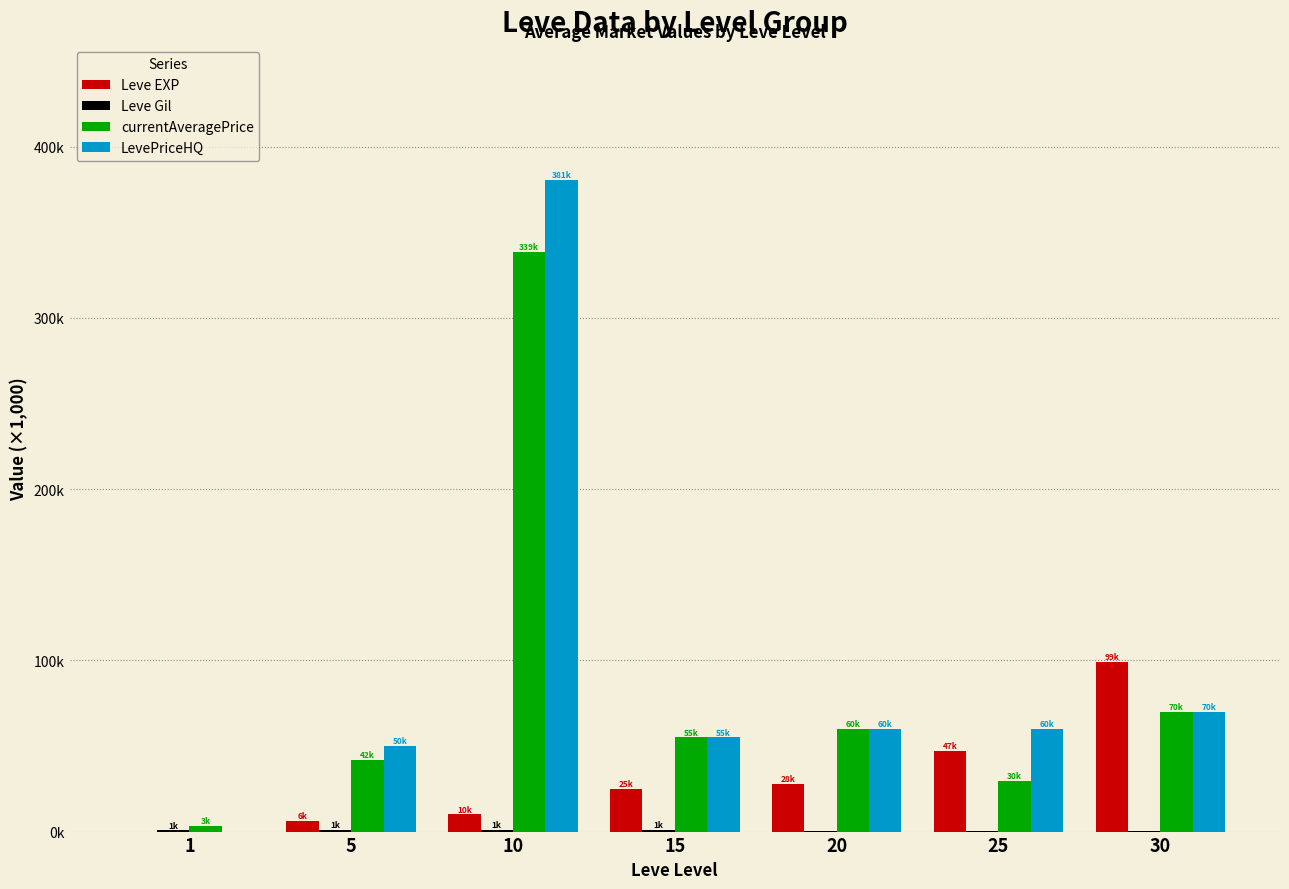

What is the value of the currentAveragePrice bar at the 7th from the left?

70.0